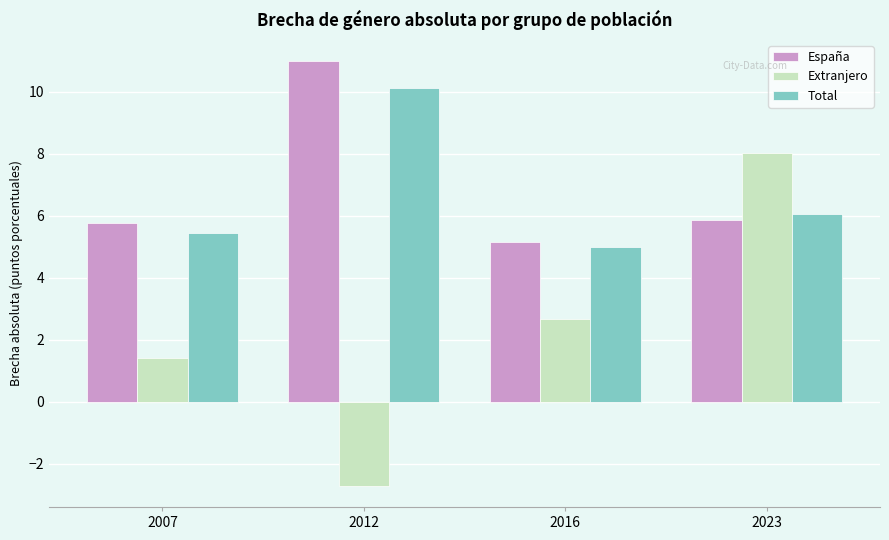

Reading left to right, transcribe all the data shown in this chart.

España: 2007=5.8	2012=11.0	2016=5.1	2023=5.8
Extranjero: 2007=1.4	2012=-2.7	2016=2.7	2023=8.0
Total: 2007=5.4	2012=10.1	2016=5.0	2023=6.1